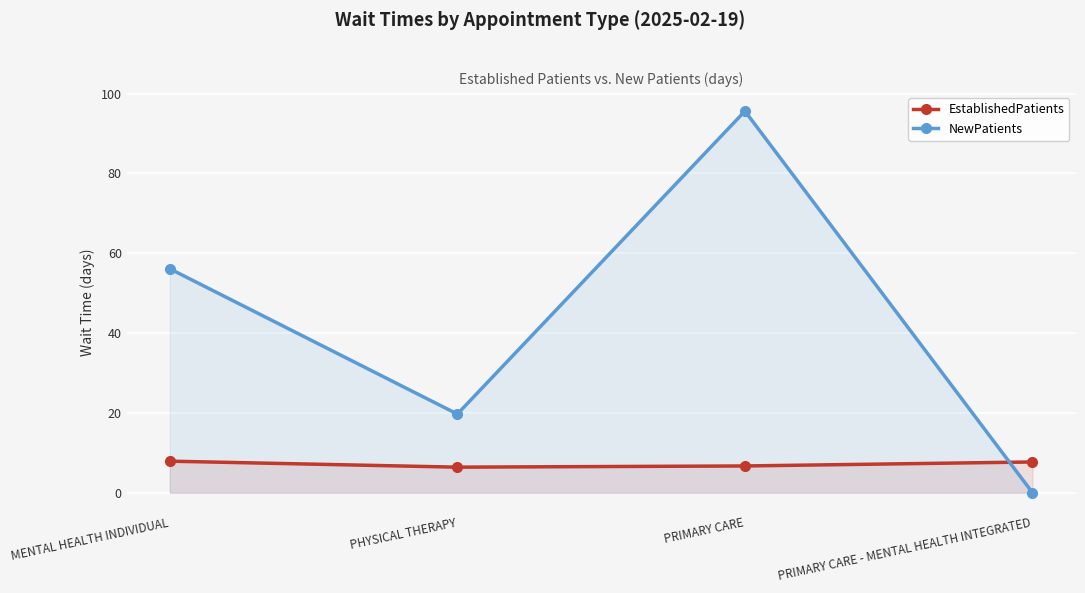

True or false: NewPatients and EstablishedPatients cross at least once.

True